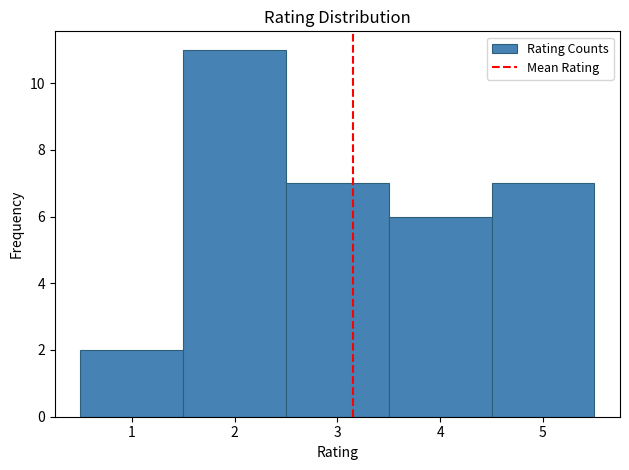

Which range on the x-axis has the tallest bar?

1.5 to 2.5